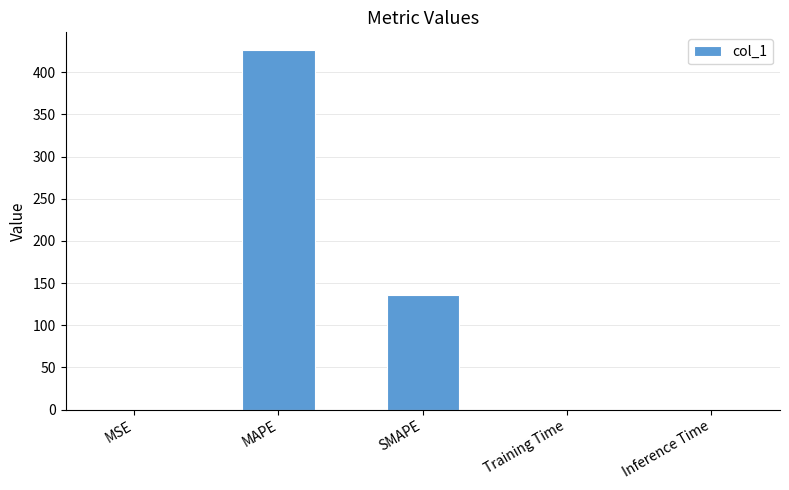

Is it true that the value at MAPE is 118.9?

False